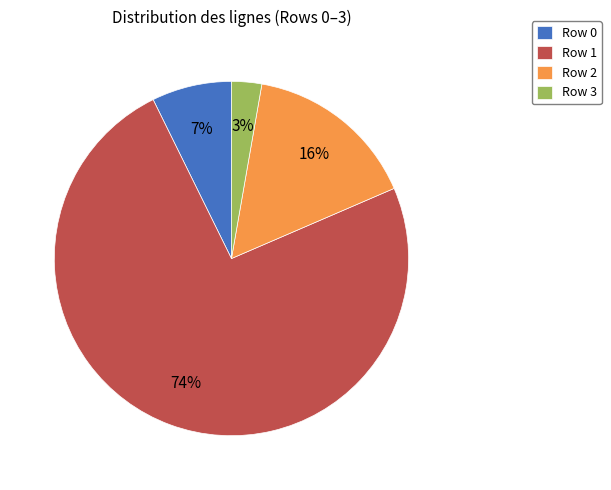

What is the smallest slice in the pie chart?

Row 3